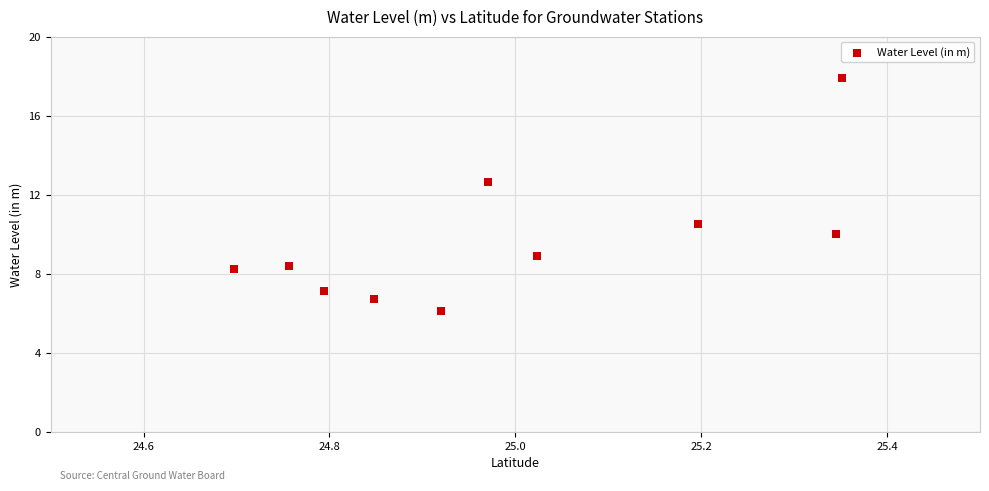

What is the average Y value?

9.7